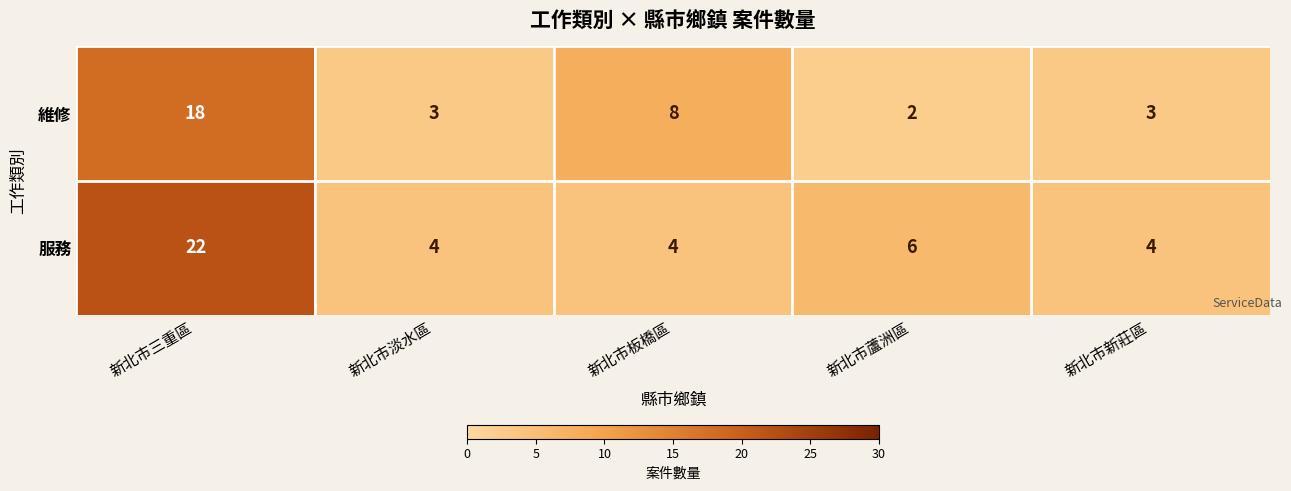

At which label does 維修 reach its peak?

新北市三重區